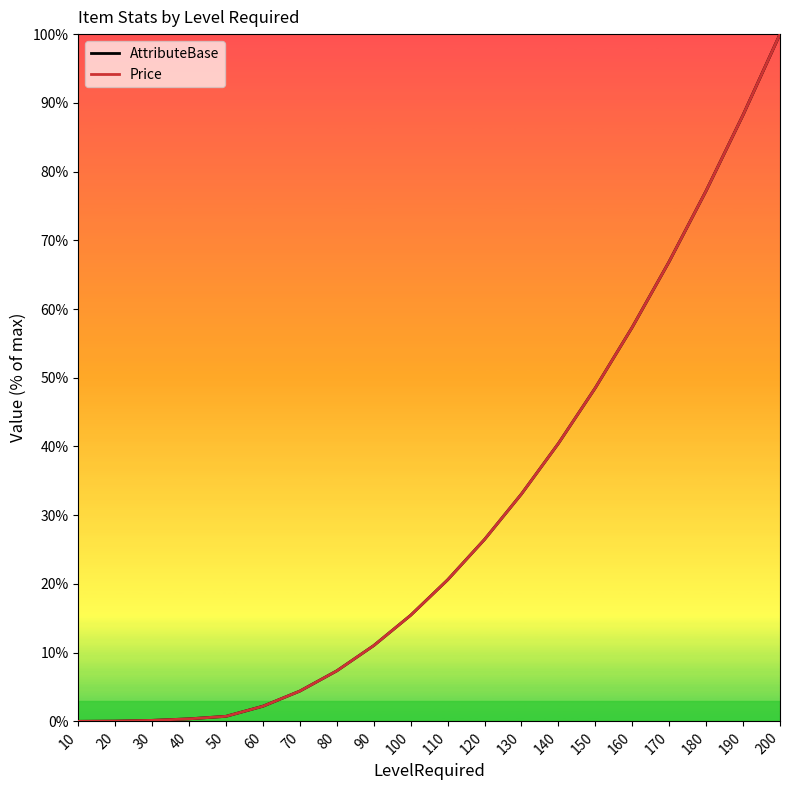

True or false: AttributeBase and Price intersect in this chart.

False